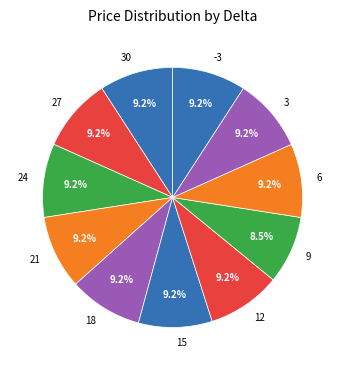

True or false: 30 accounts for 23% of the total.

False